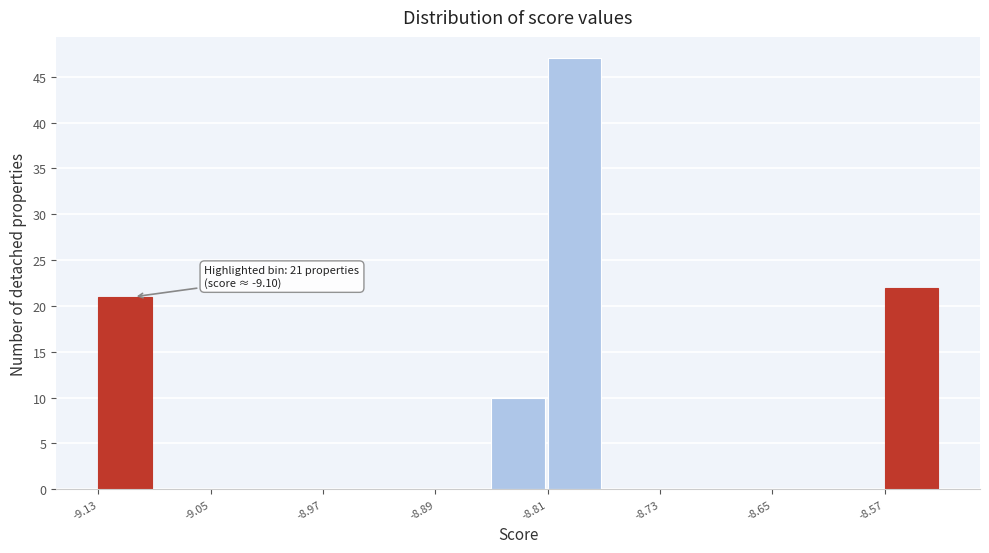

Around what value on the x-axis is the tallest bar? Give the approximate position of its centre, as read against the axis.

-8.79